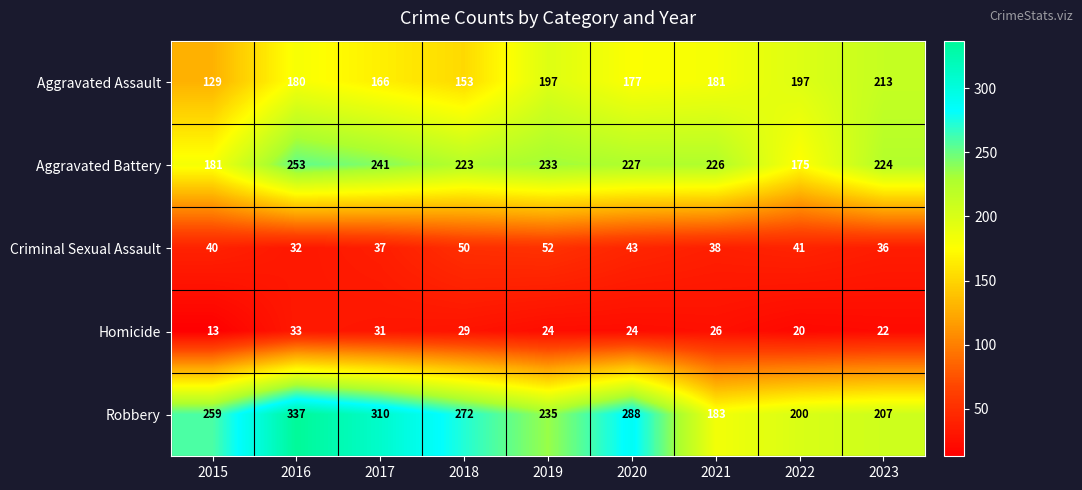

List the labels in order of Robbery value, largest first.

2016, 2017, 2020, 2018, 2015, 2019, 2023, 2022, 2021